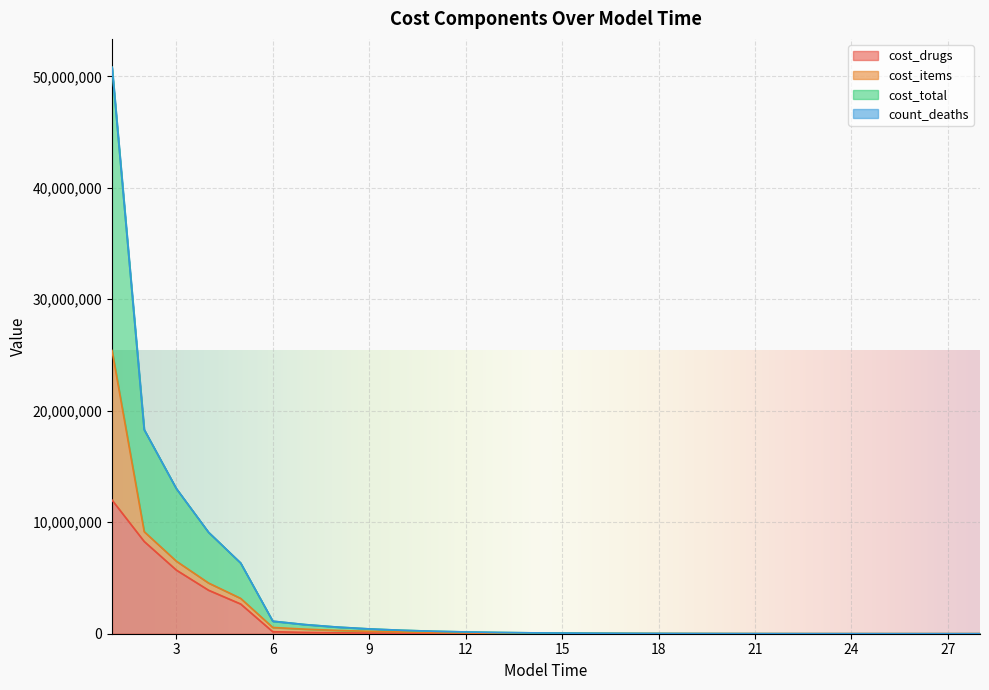

True or false: cost_drugs has more than 0 points higher than both neighbors.

False